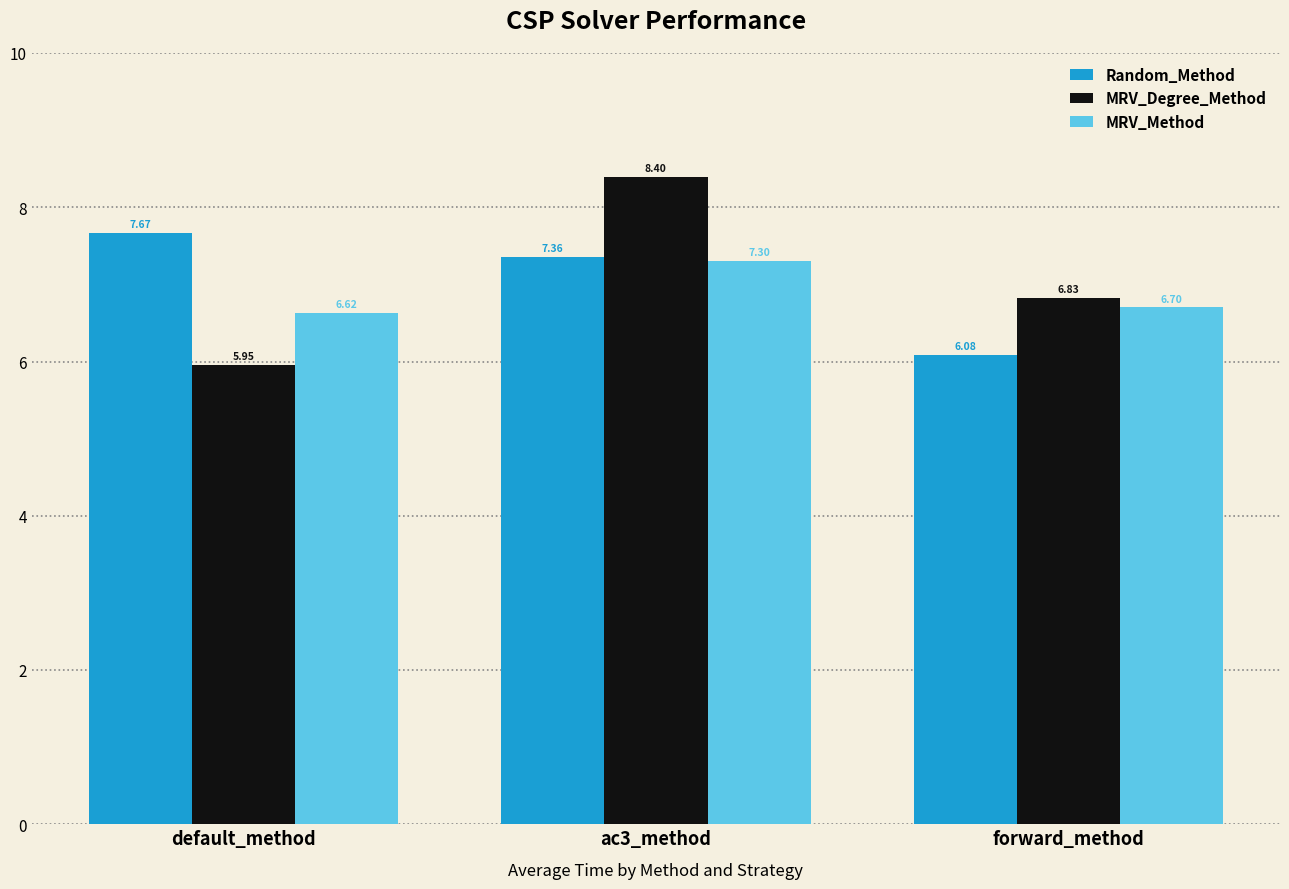

What is the label of the 2nd bar from the right?

ac3_method